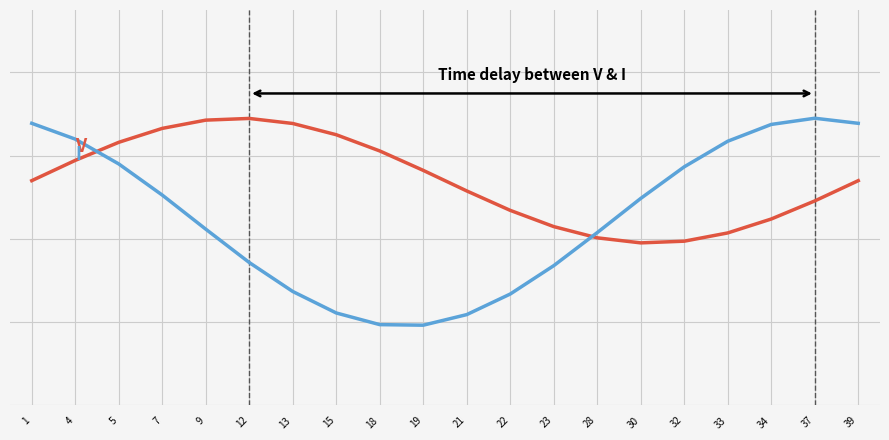

Is this an area chart (filled region under the line)?

No